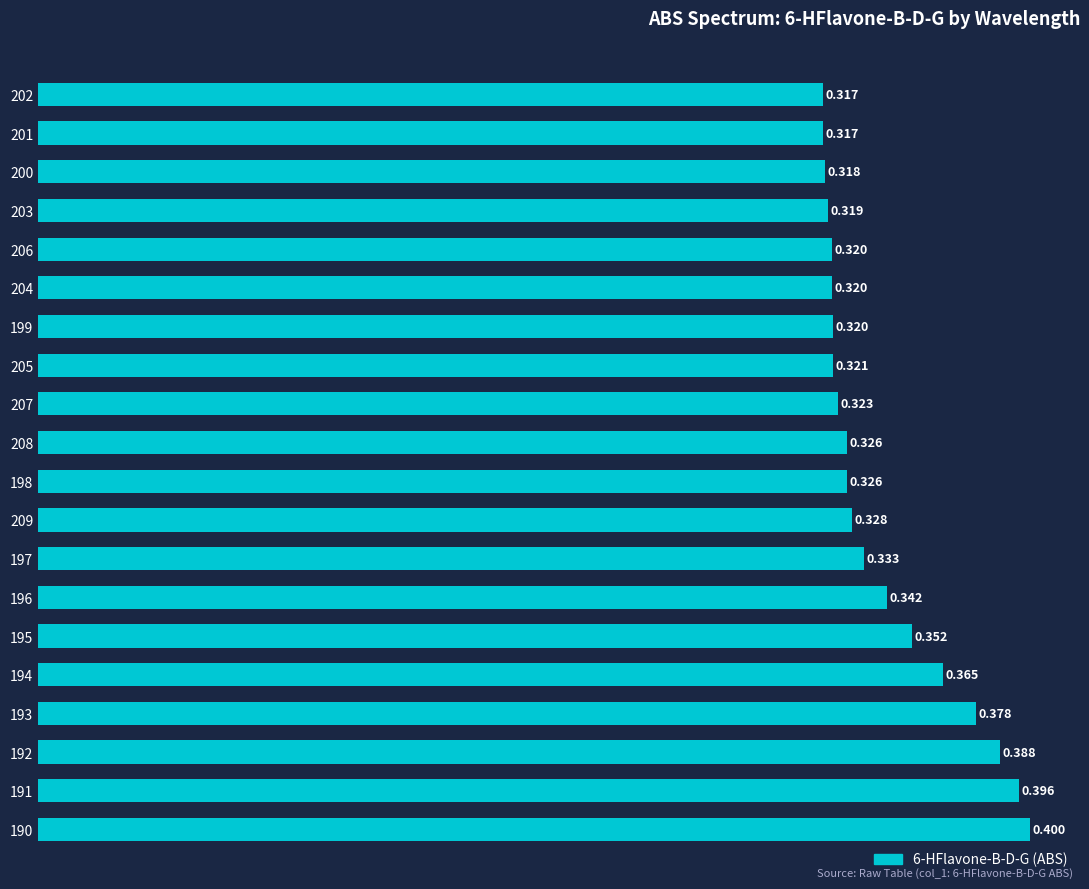

Does the chart contain any negative values?

No